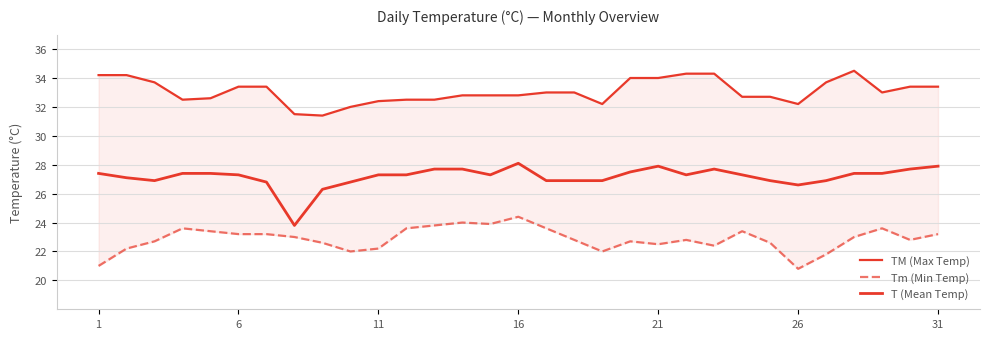

How many interior local peaks does the TM (Max Temp) series have?

1